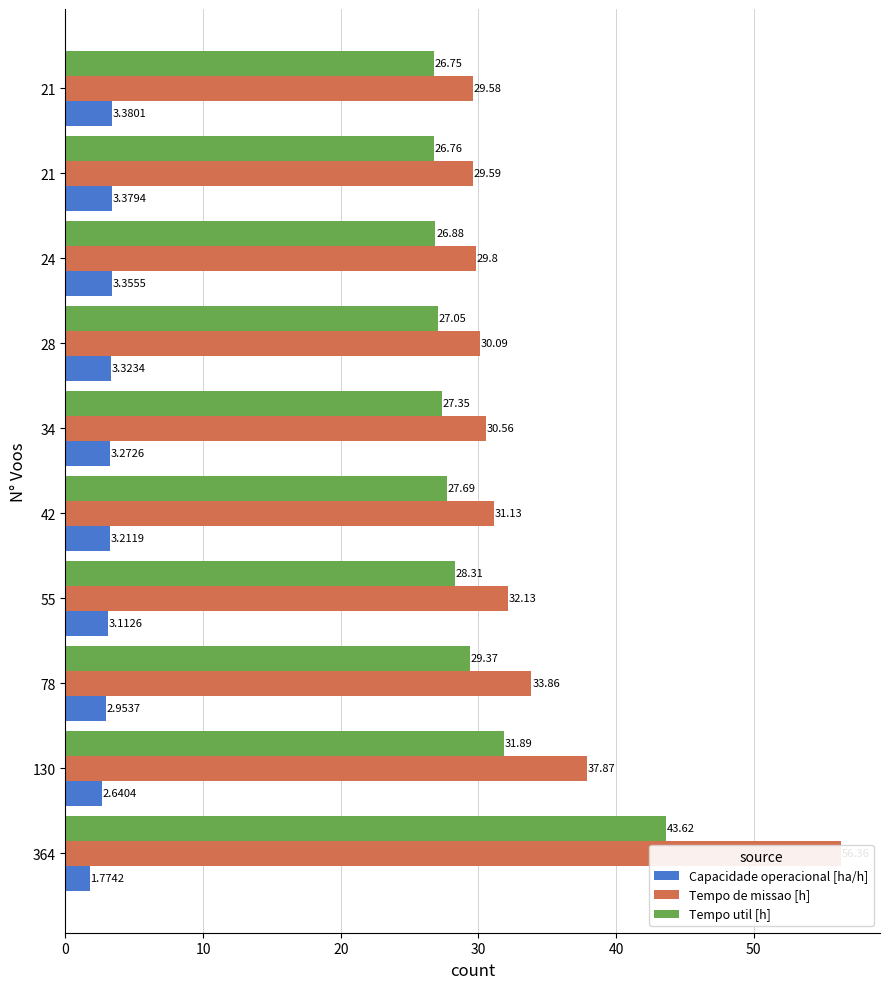

How many bars are there in total?

30